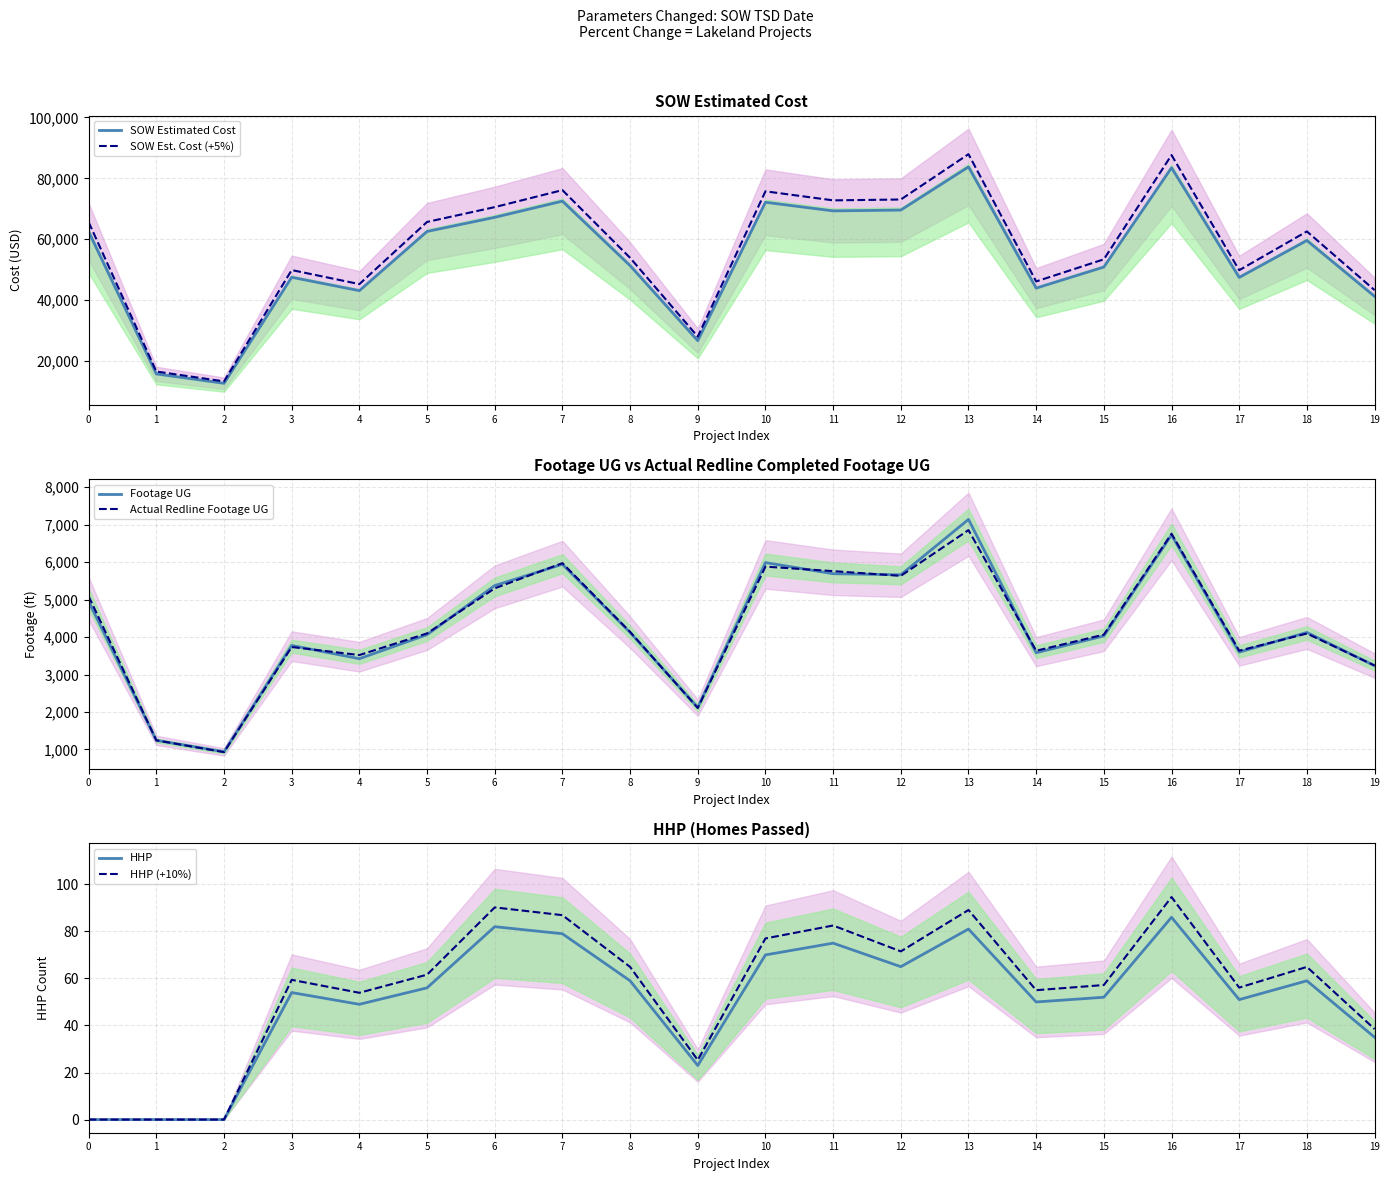

How many series are shown in this chart?

6